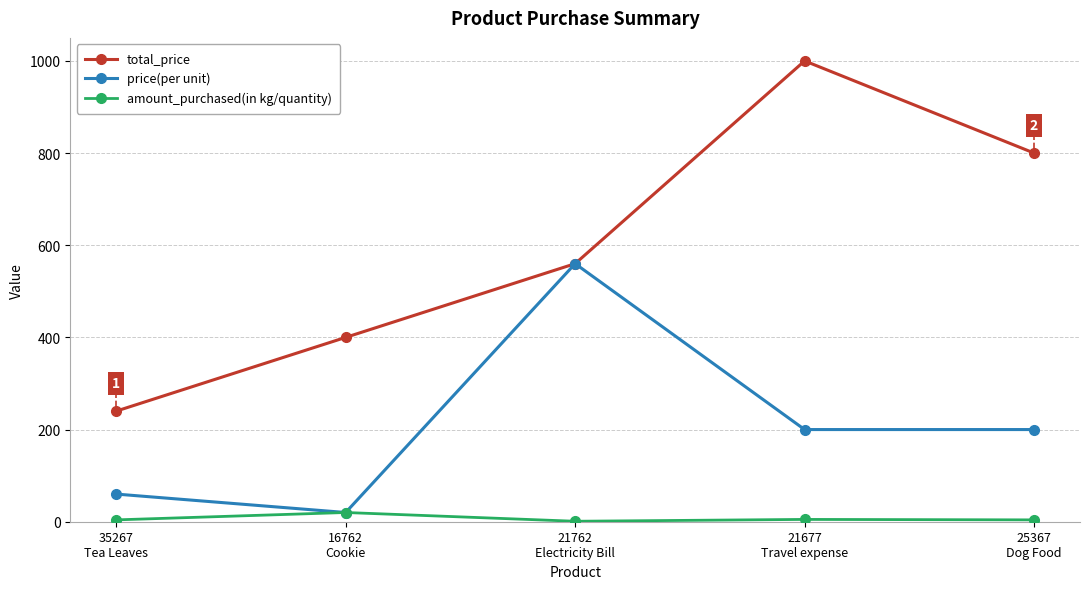

Rank the categories by total_price value from lowest to highest.

35267
Tea Leaves, 16762
Cookie, 21762
Electricity Bill, 25367
Dog Food, 21677
Travel expense